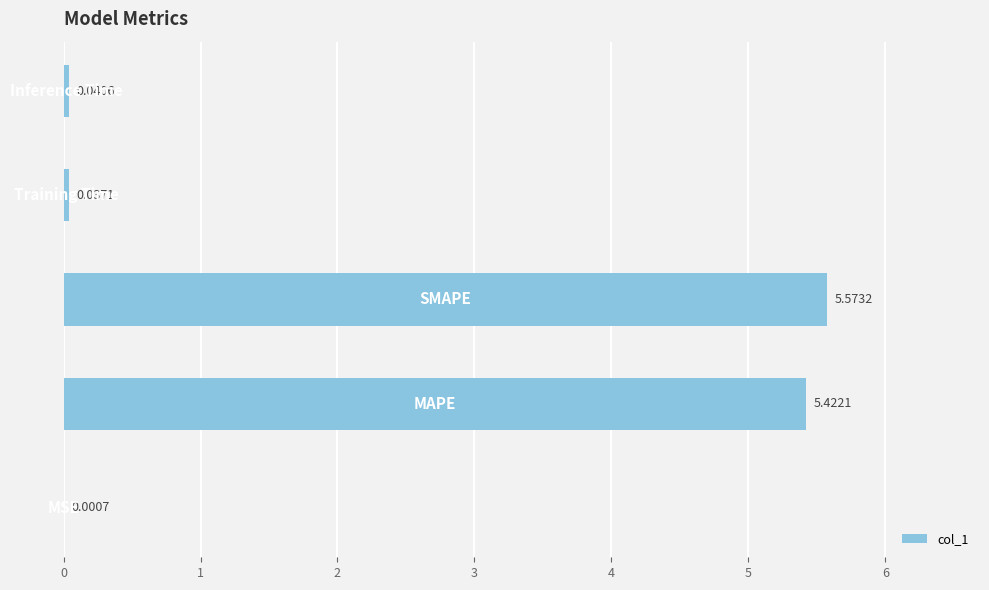

Rank the categories by value from highest to lowest.

2, 1, 4, 3, 0